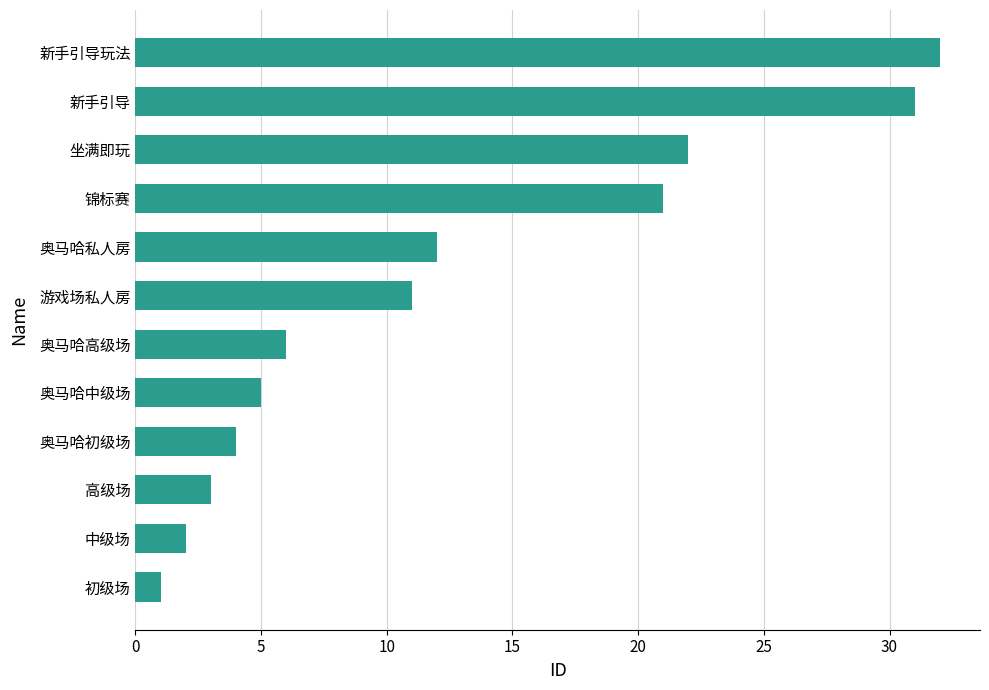

What is the change in value from 锦标赛 to 奥马哈私人房?

-9